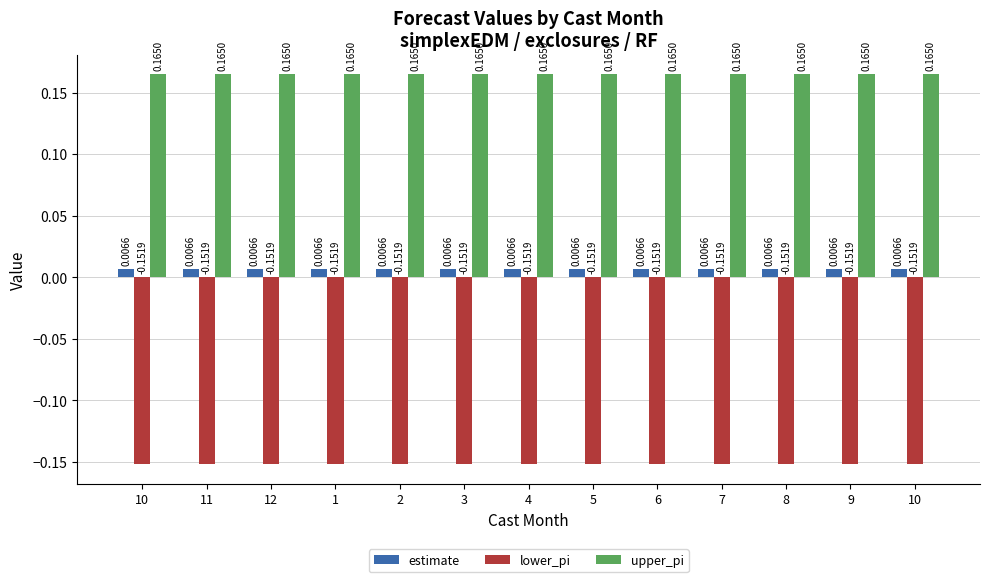

Which series has the largest total across all categories?

upper_pi